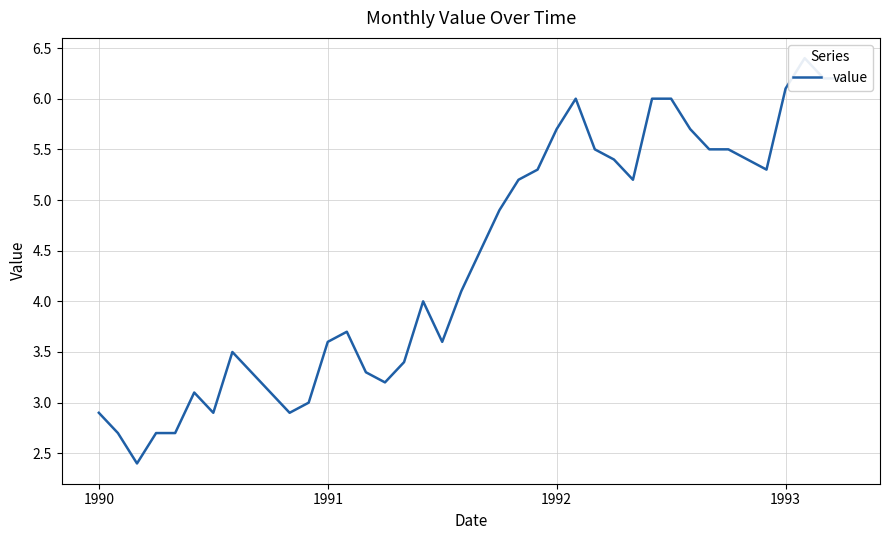

What is the change in value from 9 to 20?

+1.4